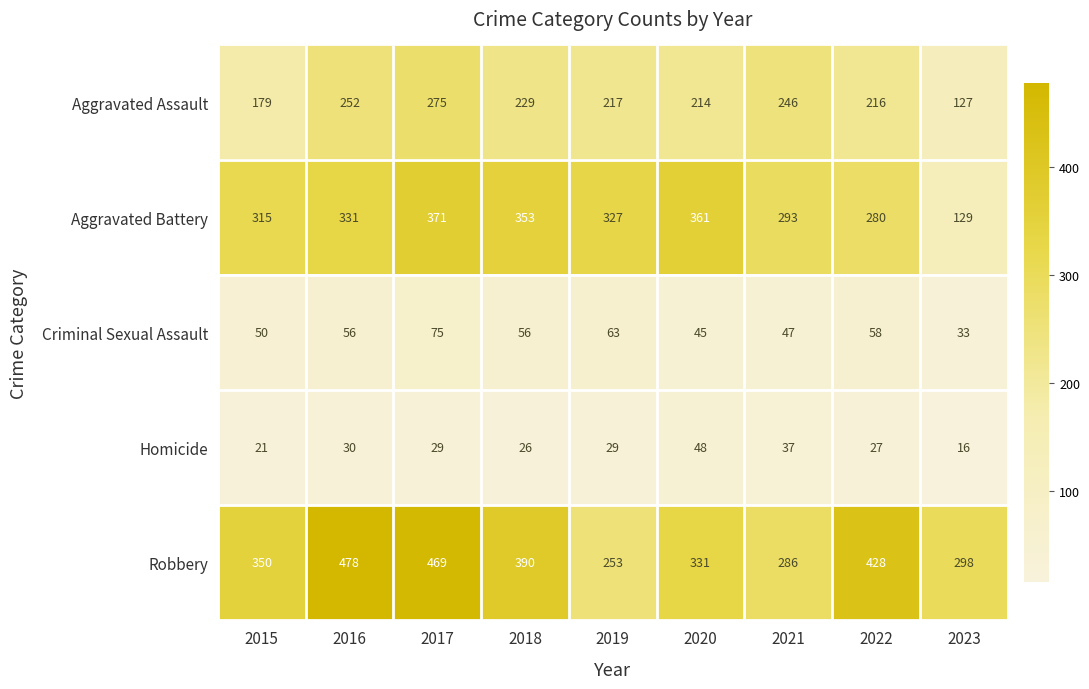

What is the total value across all series at 2020?

999